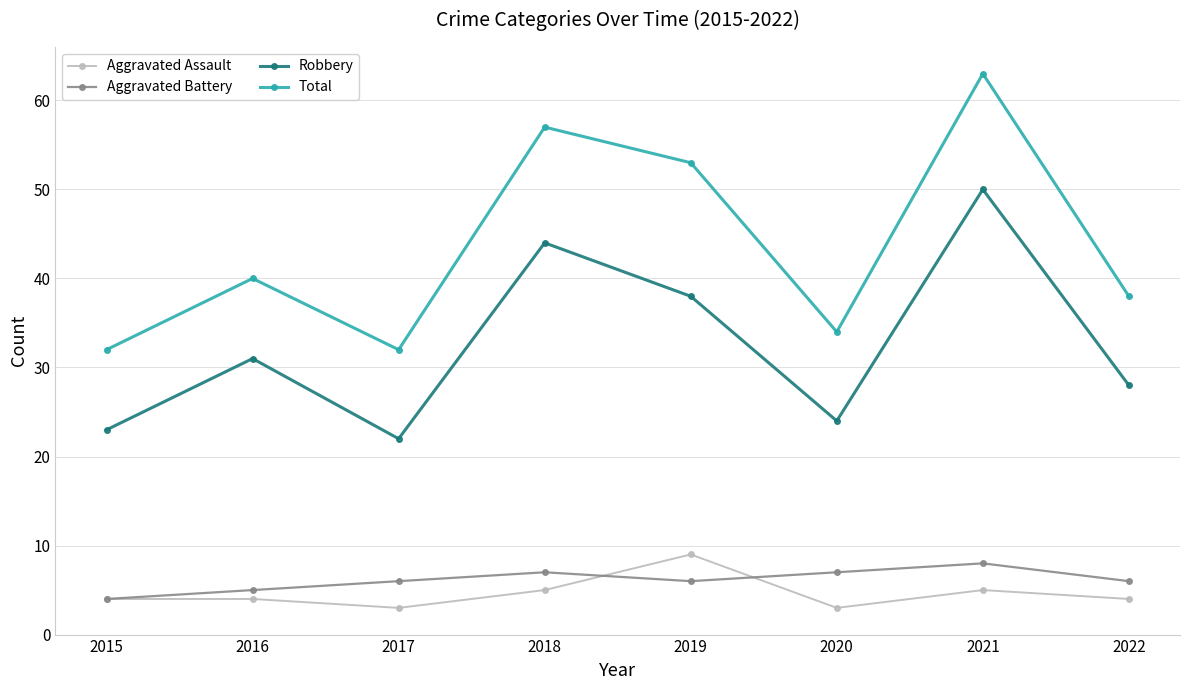

Reading left to right, extract all data points from this chart.

Aggravated Assault: 2015=4	2016=4	2017=3	2018=5	2019=9	2020=3	2021=5	2022=4
Aggravated Battery: 2015=4	2016=5	2017=6	2018=7	2019=6	2020=7	2021=8	2022=6
Robbery: 2015=23	2016=31	2017=22	2018=44	2019=38	2020=24	2021=50	2022=28
Total: 2015=32	2016=40	2017=32	2018=57	2019=53	2020=34	2021=63	2022=38